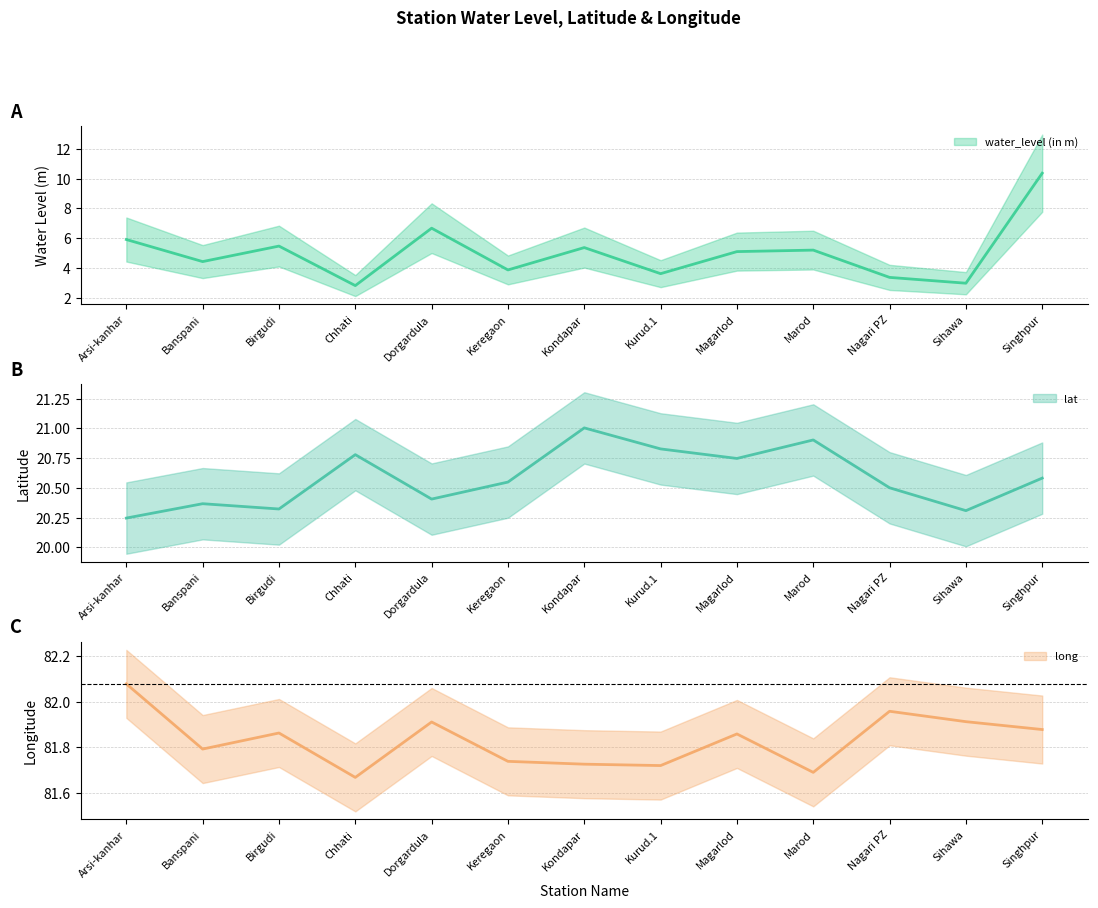

At Banspani, list the series in order from largest to smallest.

long, lat, water_level (in m)